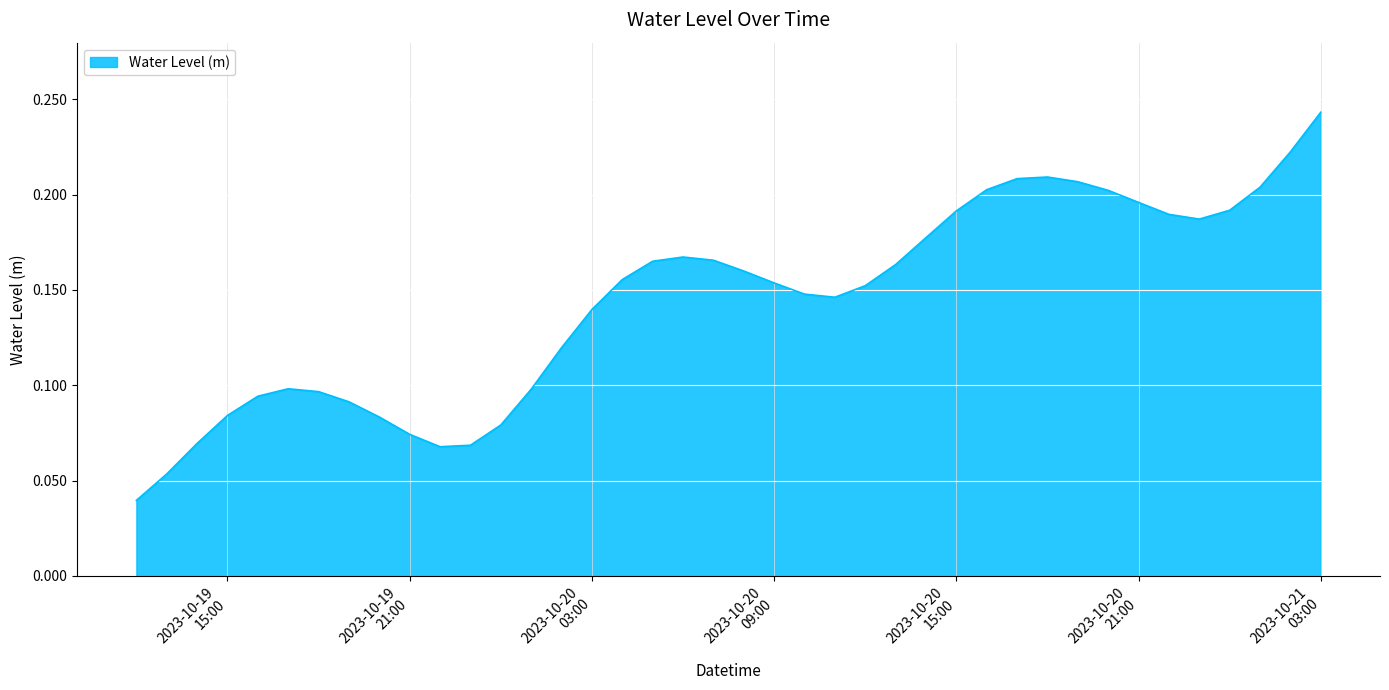

Reading left to right, transcribe all the data shown in this chart.

0.0	0.1	0.1	0.1	0.1	0.1	0.1	0.1	0.1	0.1	0.1	0.1	0.1	0.1	0.1	0.1	0.2	0.2	0.2	0.2	0.2	0.2	0.1	0.1	0.2	0.2	0.2	0.2	0.2	0.2	0.2	0.2	0.2	0.2	0.2	0.2	0.2	0.2	0.2	0.2